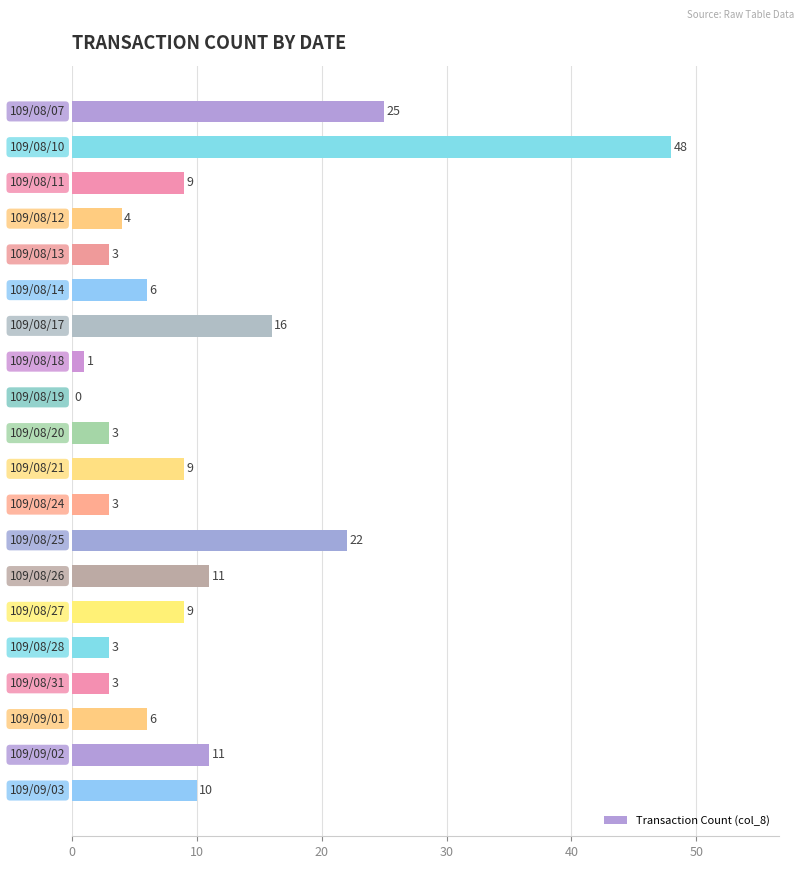

What is the sum of all values?

202